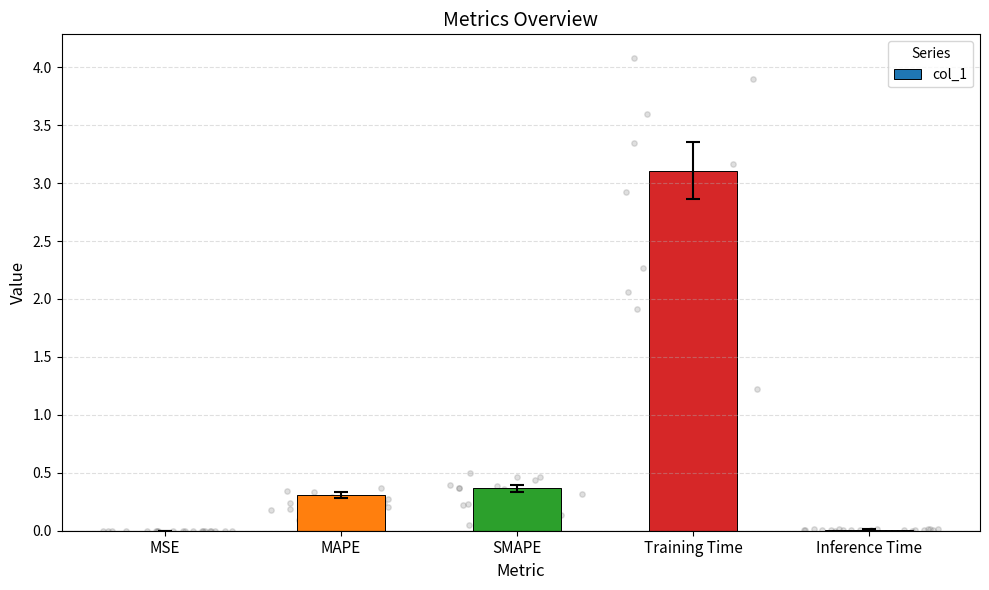

Between MAPE and SMAPE, which is larger?

SMAPE